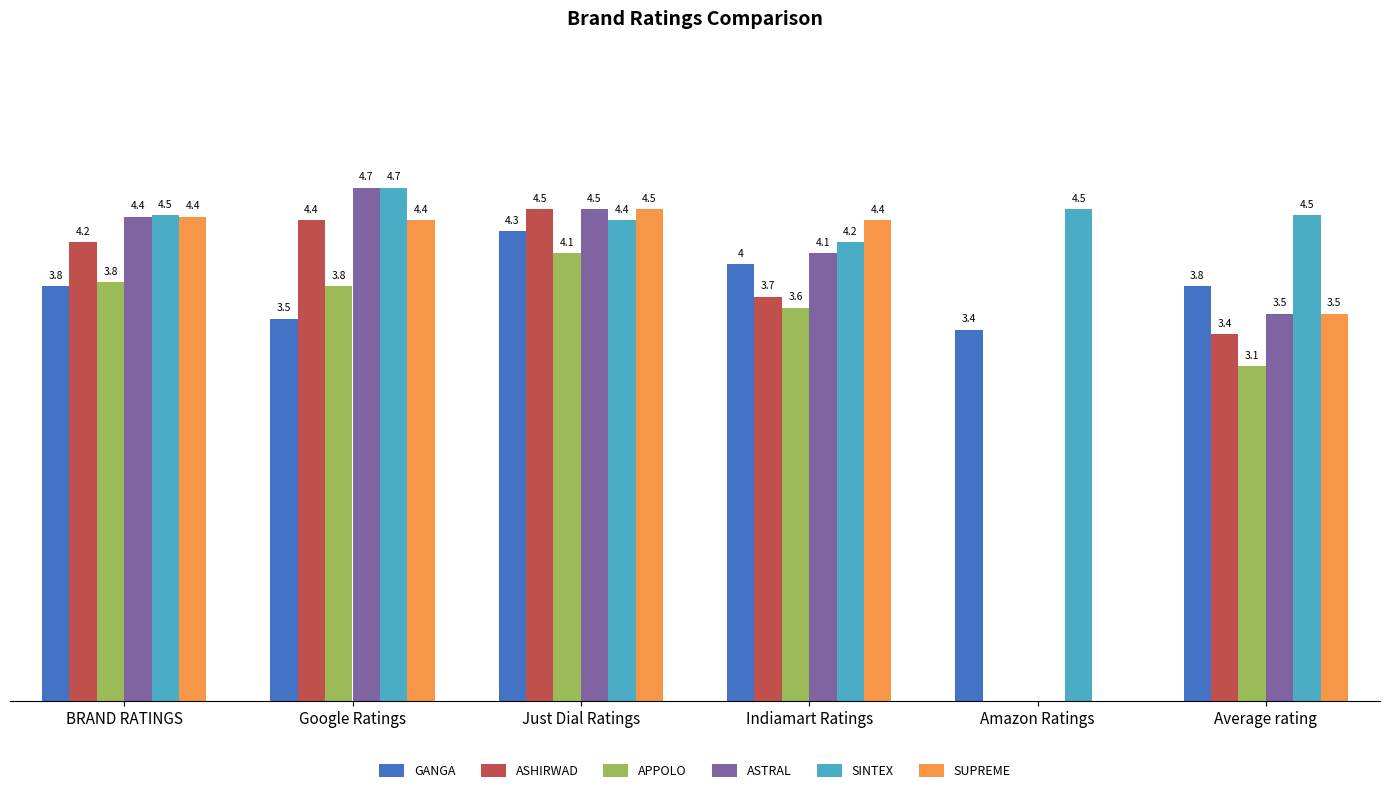

Which series has the largest total across all categories?

SINTEX